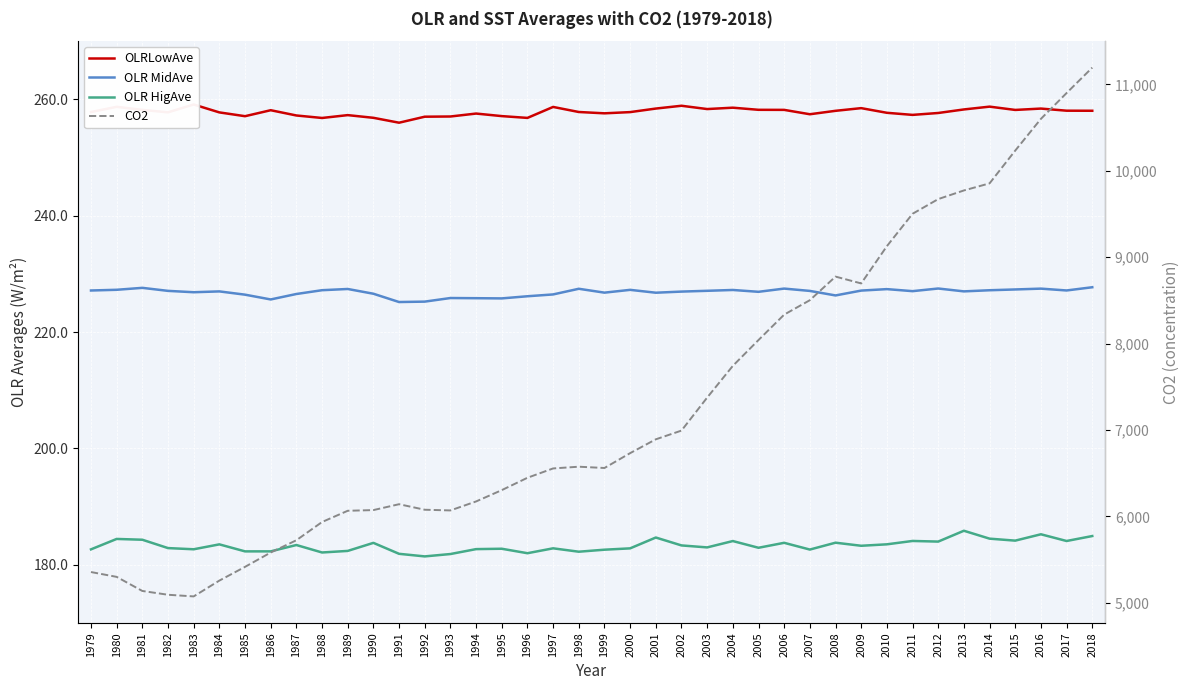

How many values in the OLRLowAve series are below 257?

4